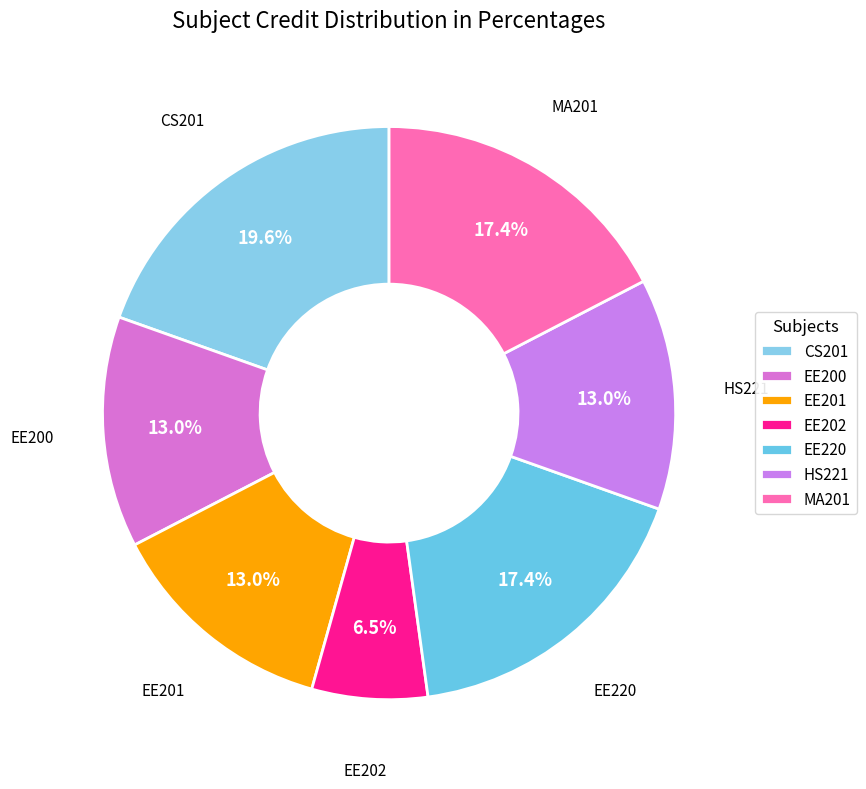

Is there a majority slice in this chart?

No